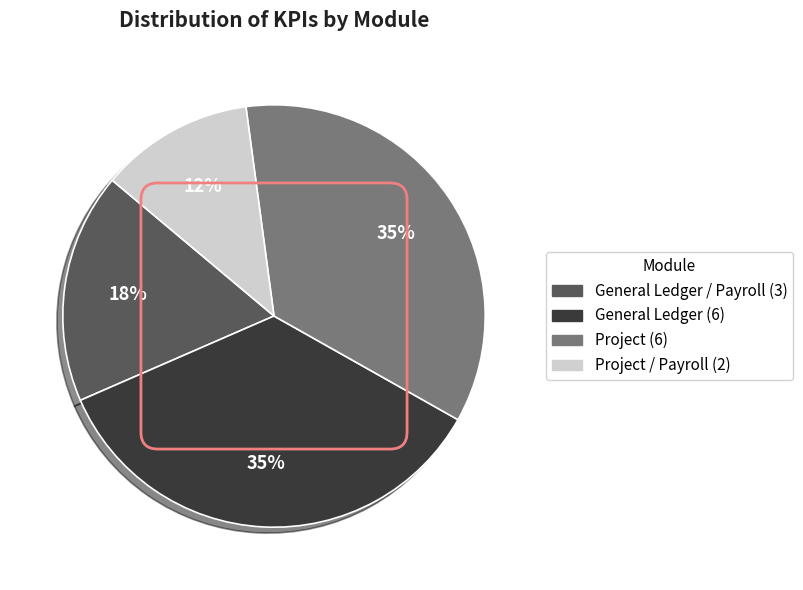

Is there a majority slice in this chart?

No